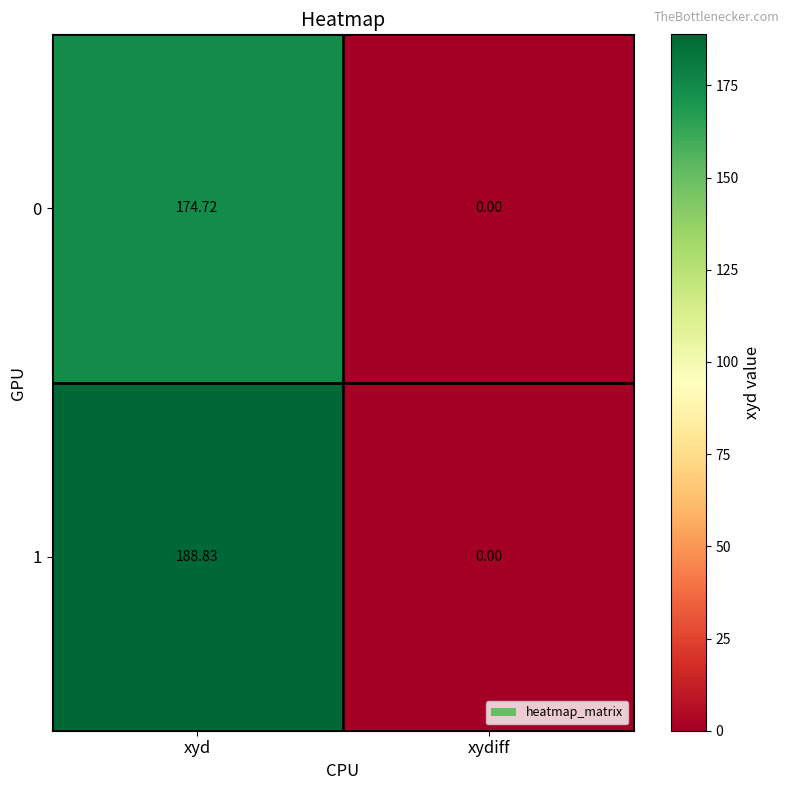

How many categories are shown in the chart?

2